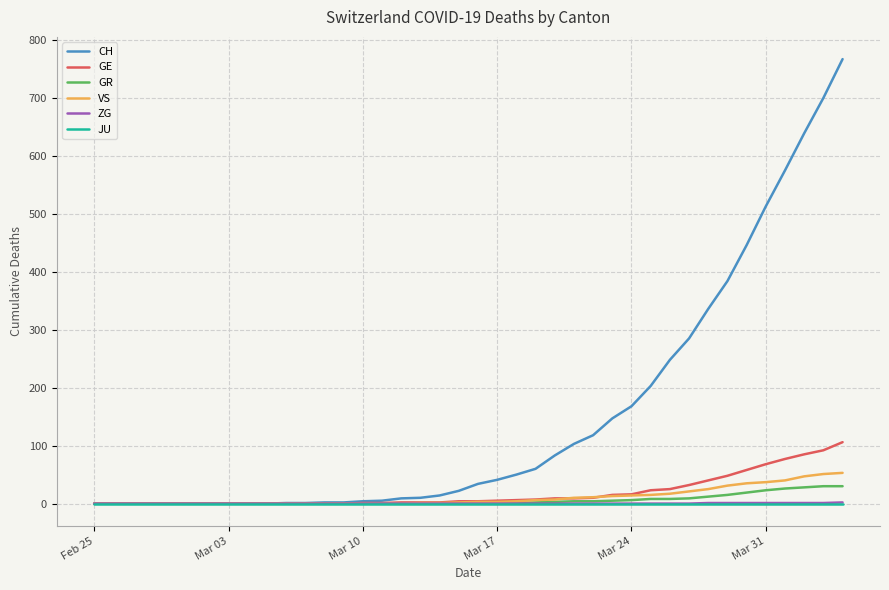

What is the maximum value shown in the chart?

767